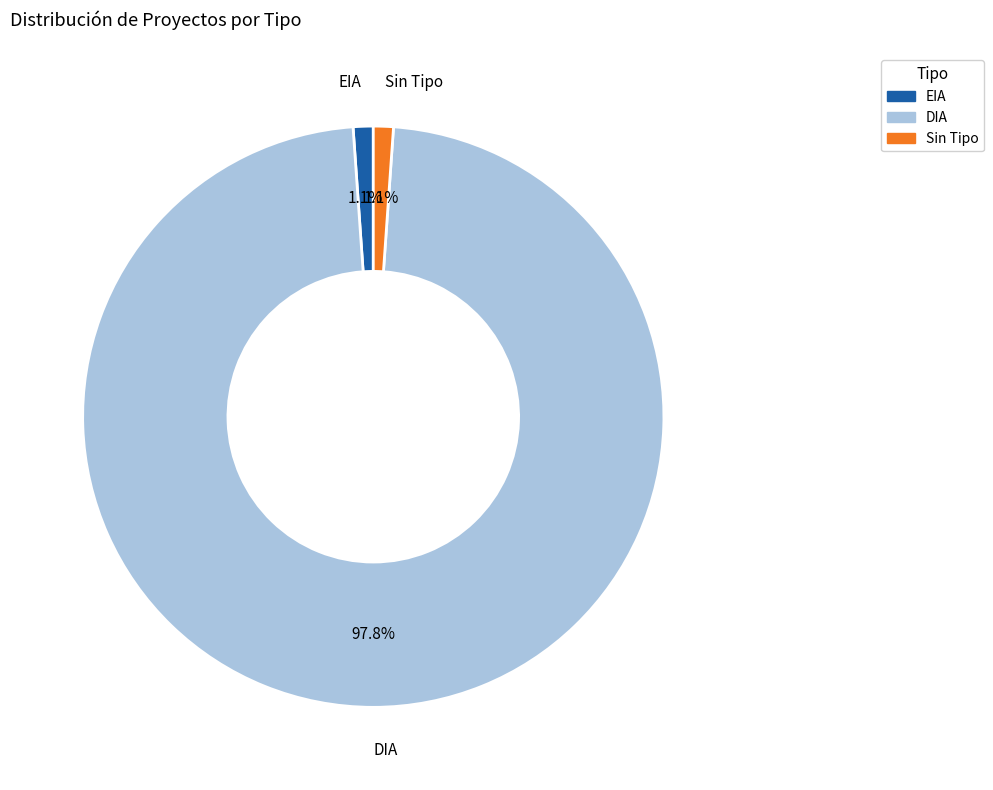

Does any single category account for the majority?

Yes